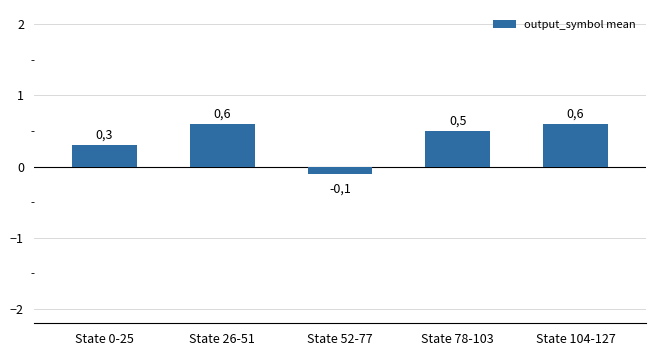

What is the change in value from State 26-51 to State 52-77?

-0.7